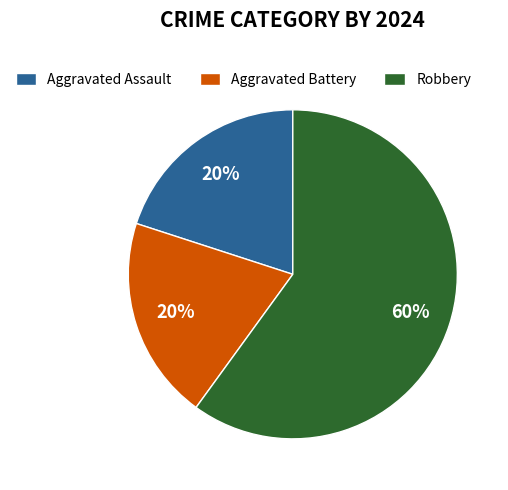

Approximately how many times larger is the value at Robbery compared to Aggravated Battery?

3.0